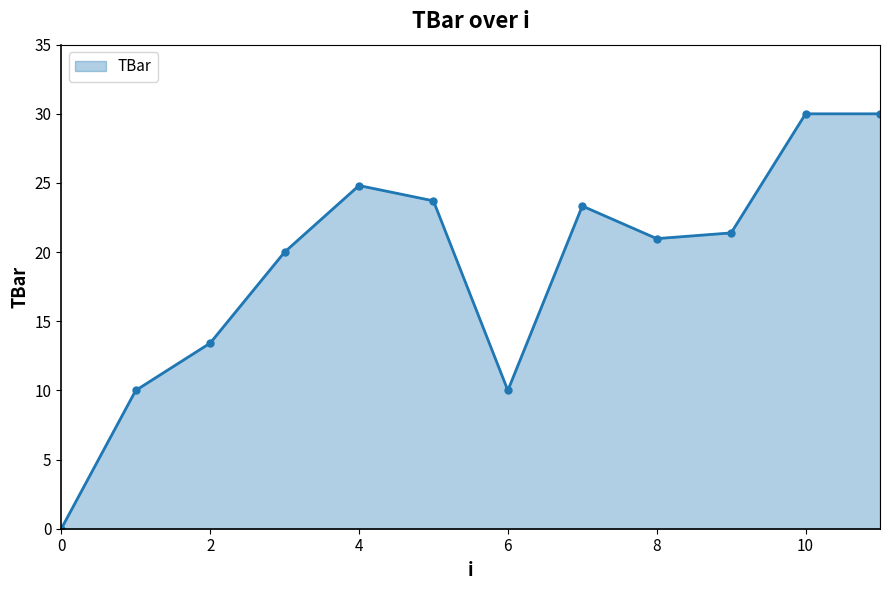

What is the sum of all values?

227.6